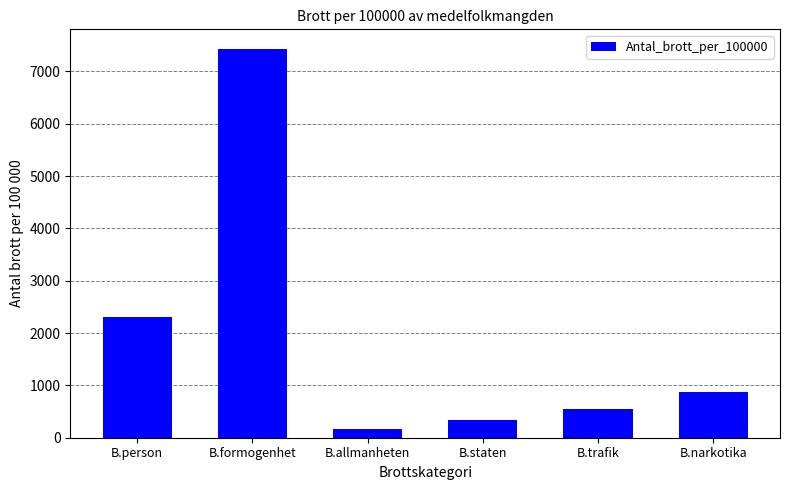

Which label corresponds to the smallest value in the chart?

B.allmanheten